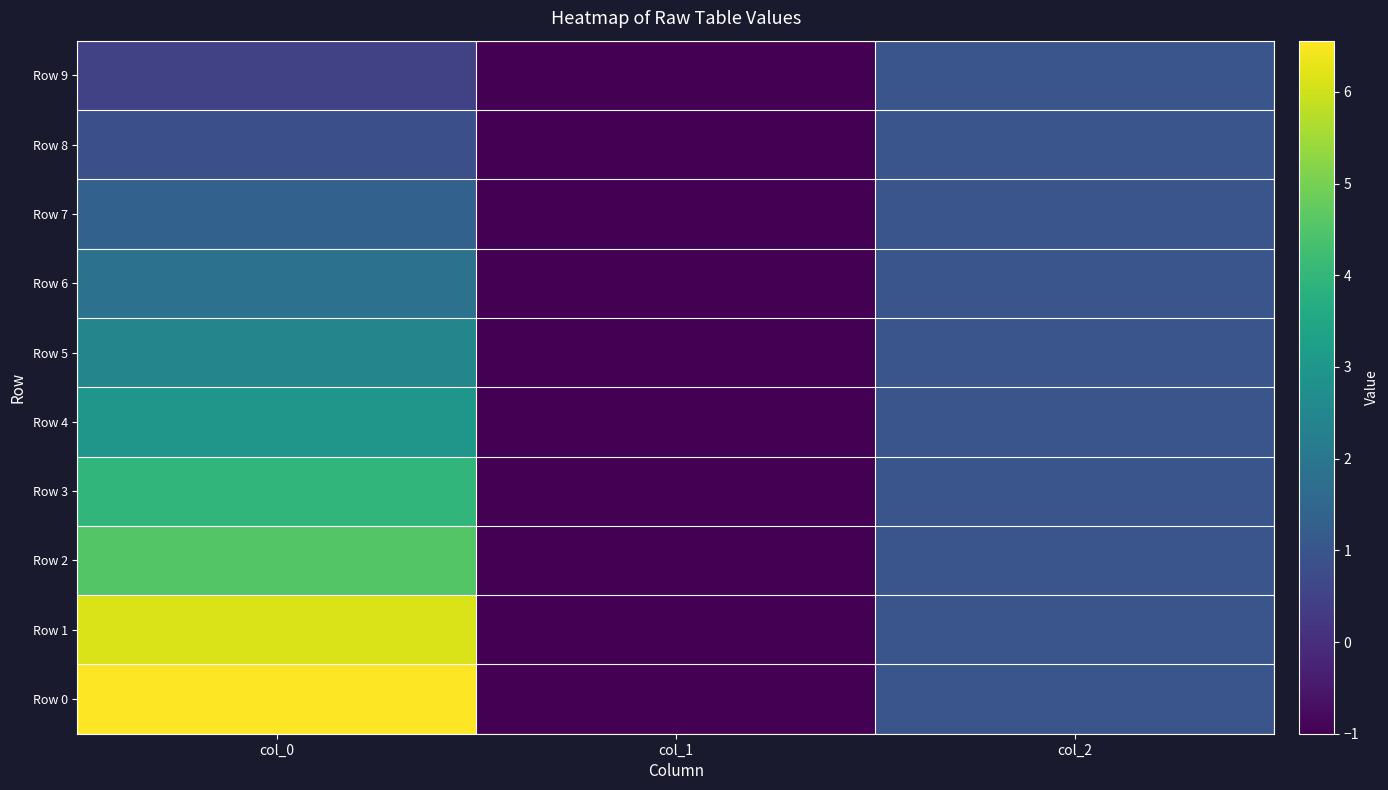

Which series has the largest total across all categories?

Row 0